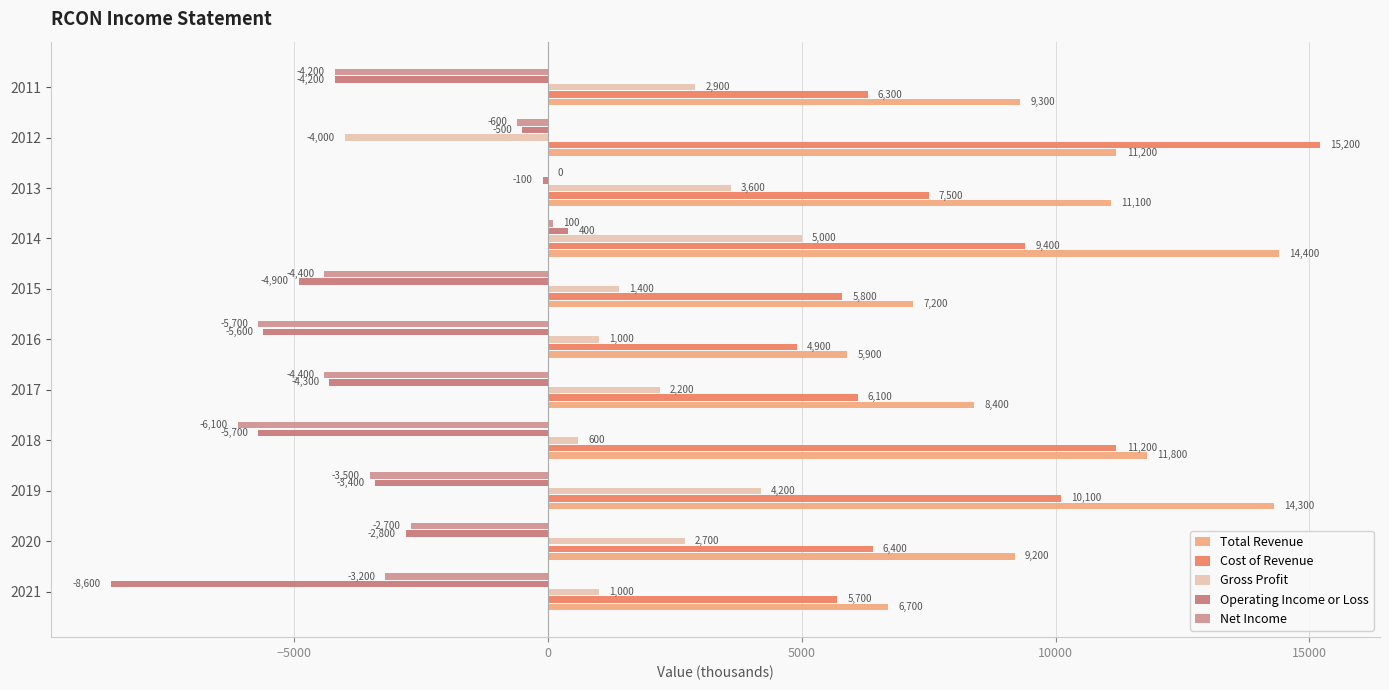

What is the maximum value shown in the chart?

15200